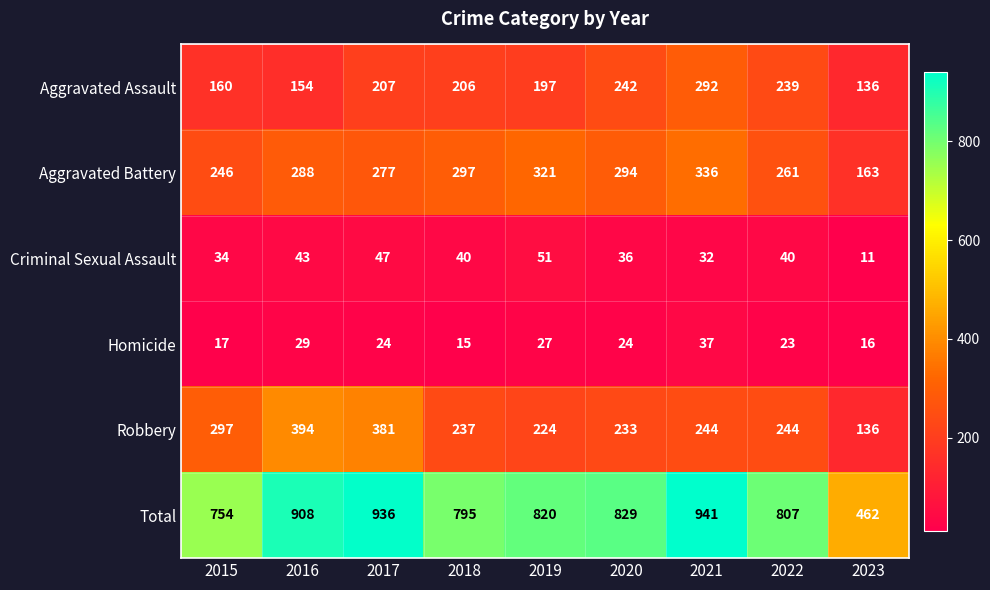

The value of Aggravated Battery at 2019 is 129. True or false?

False